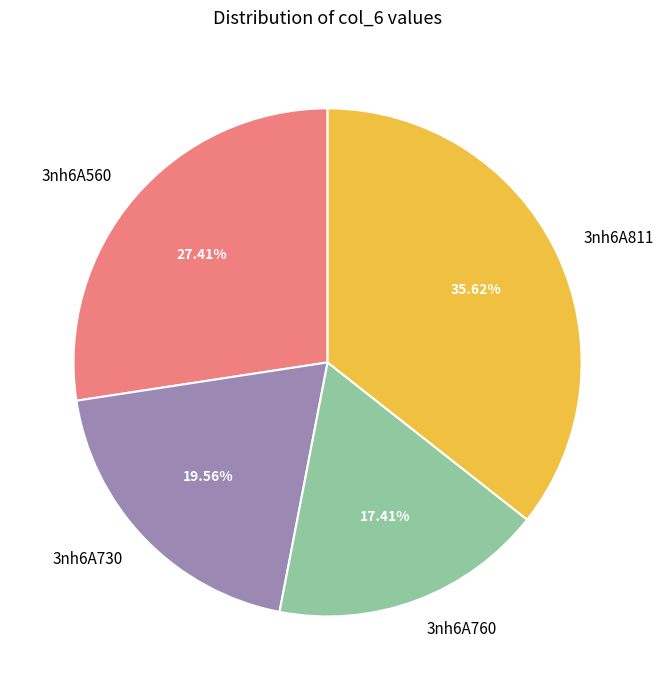

True or false: 3nh6A760 accounts for 17% of the total.

True